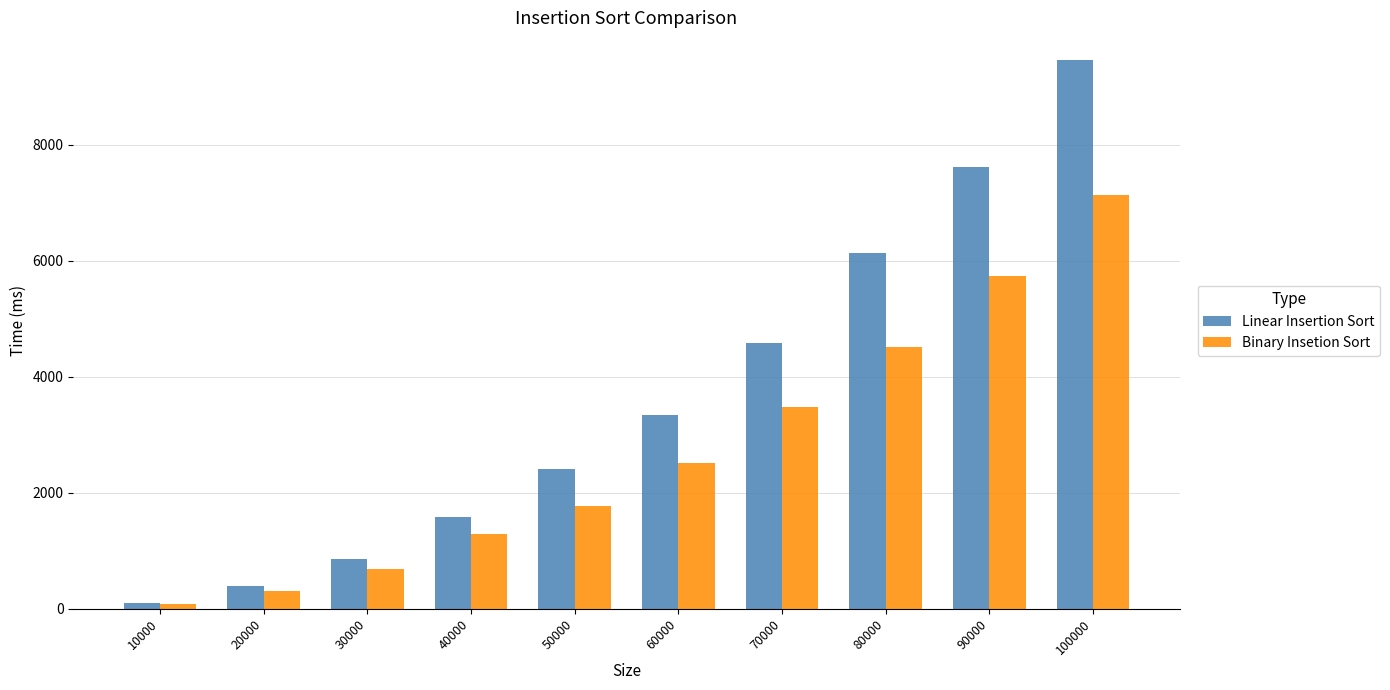

Which series has the largest range (max minus min)?

Linear Insertion Sort